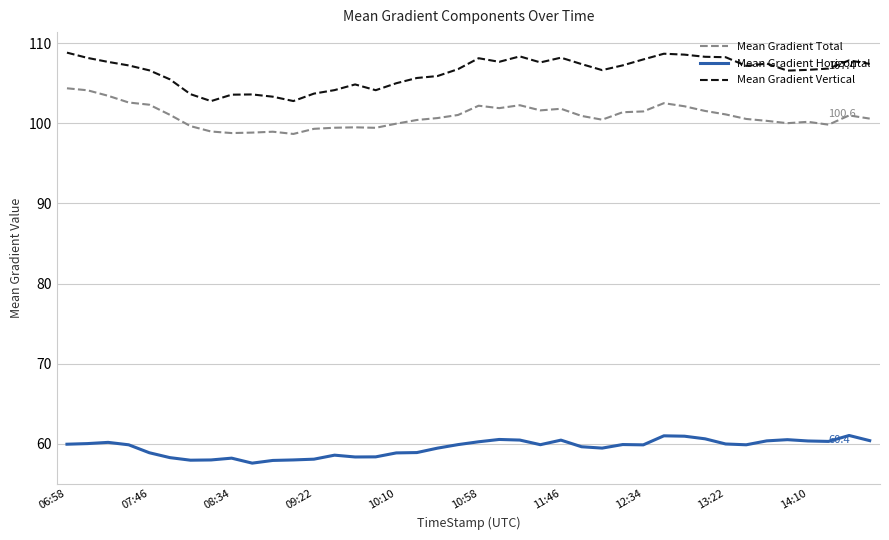

True or false: Mean Gradient Total and Mean Gradient Horizontal intersect in this chart.

False